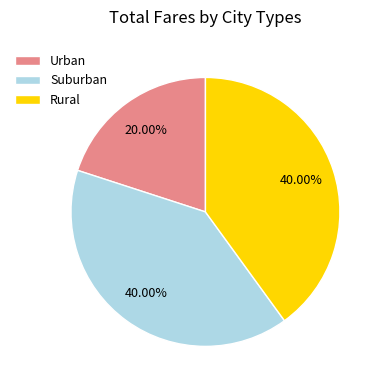

To the nearest percent, what is the difference between the largest and smallest slice percentages?

20%